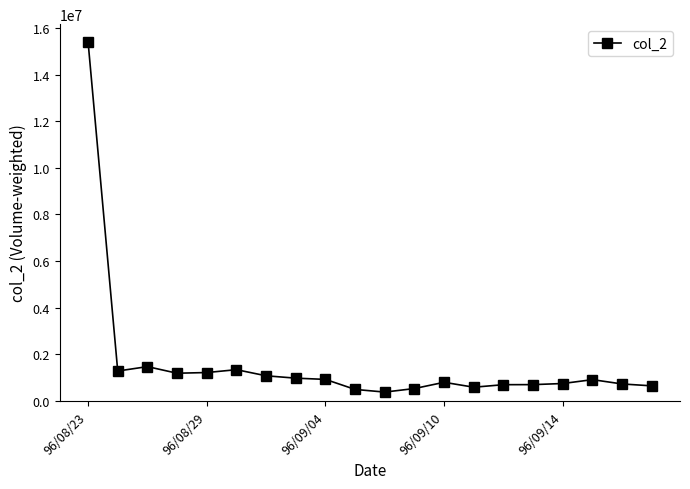

How many lines are shown in the chart?

1